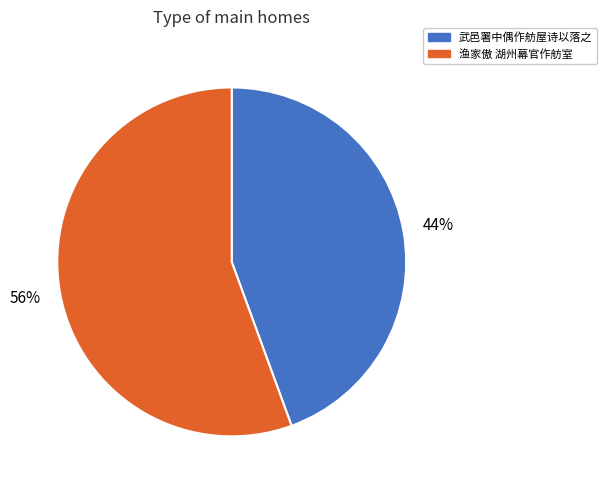

How many slices are in this pie chart?

2